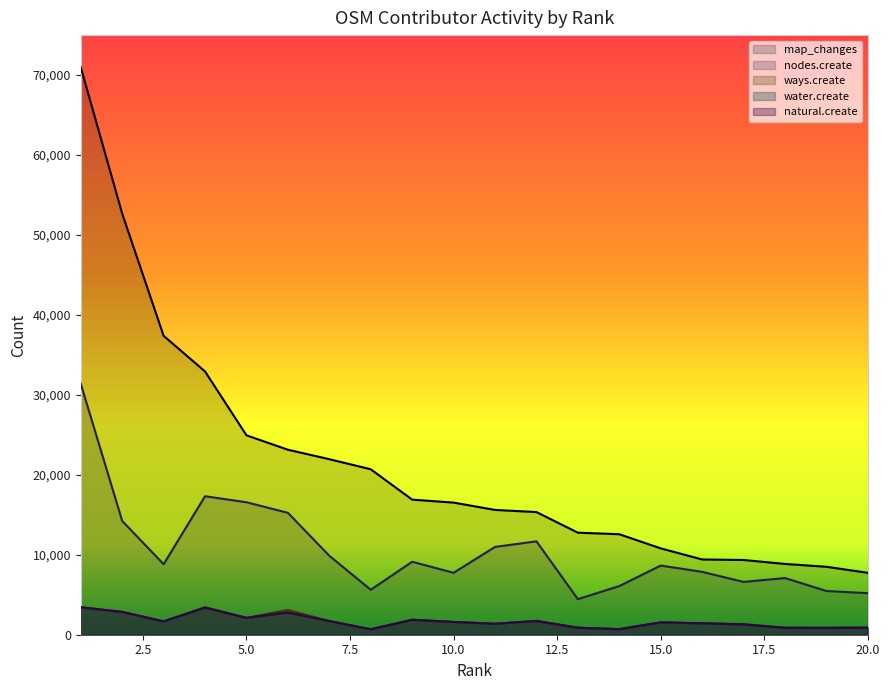

What is the approximate value of map_changes at 11, to the nearest 50?

15600